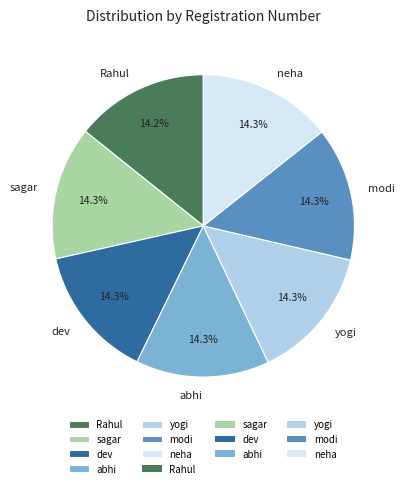

What is the ratio of the value at modi to the value at neha?

1.0